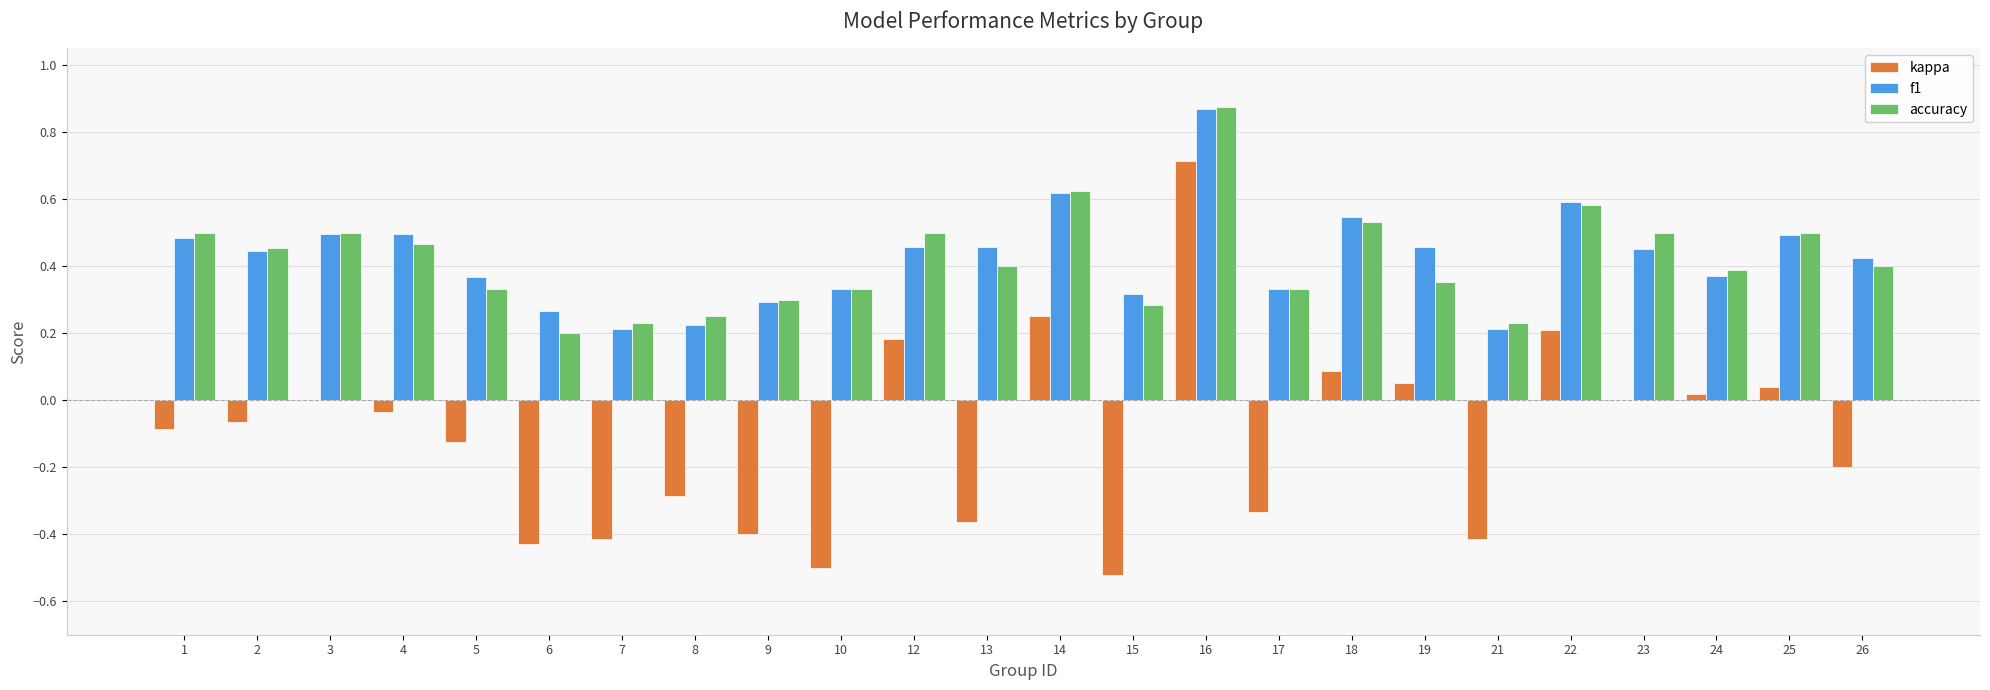

Count the f1 values in the range 0 to 1.

24